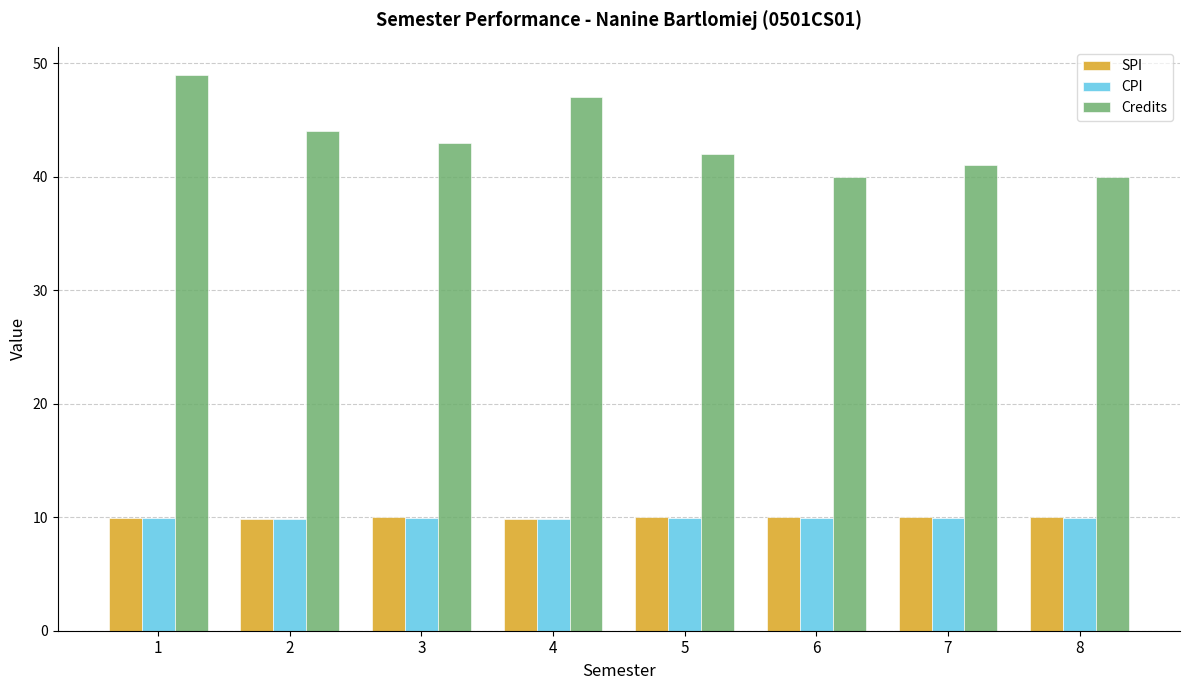

What is the average value of the SPI series?

9.9